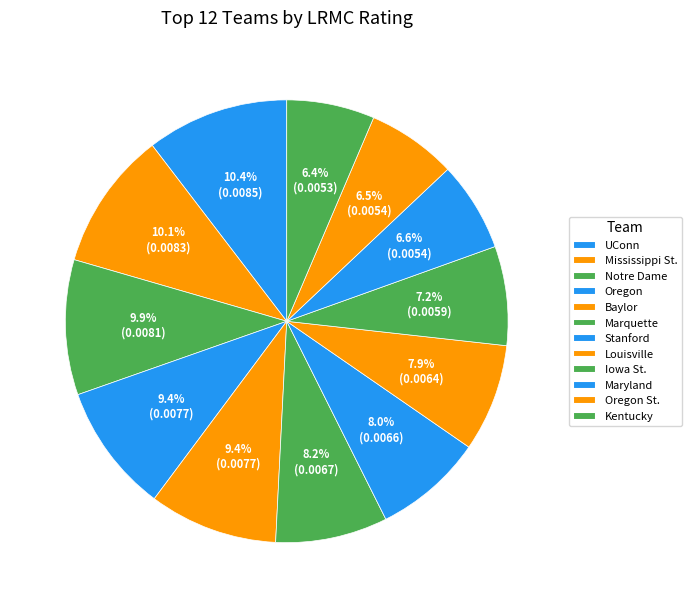

How many segments does this pie chart have?

12